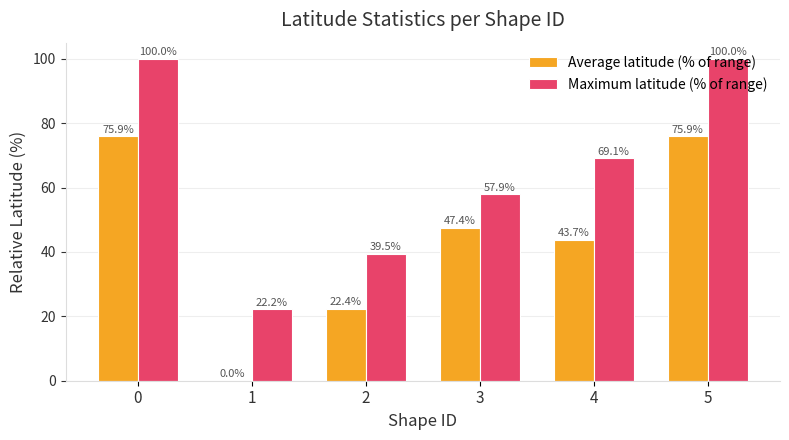

What is the difference between the Maximum latitude (% of range) values at 1 and 3?

35.7